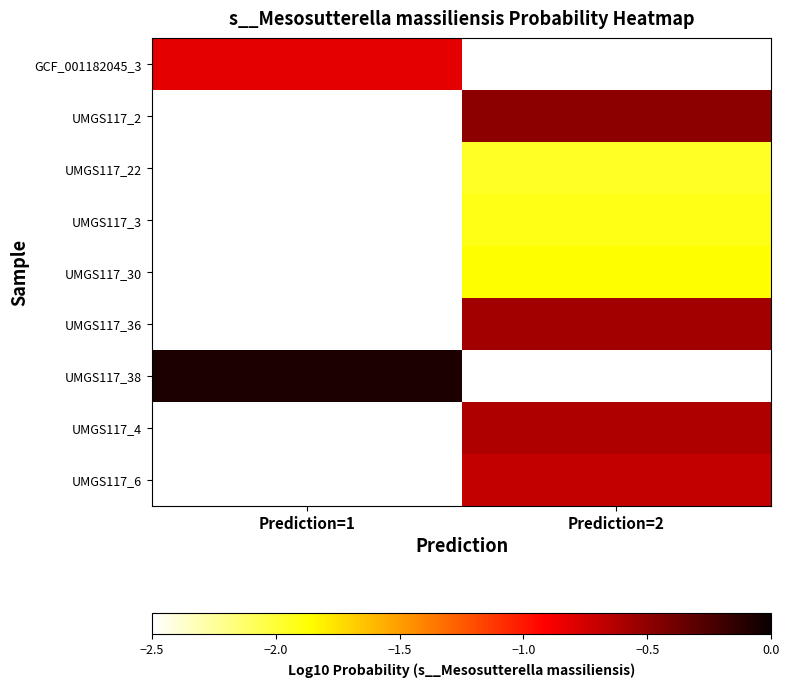

Is it true that GCF_001182045_3 equals -0.8 at Prediction=1?

True